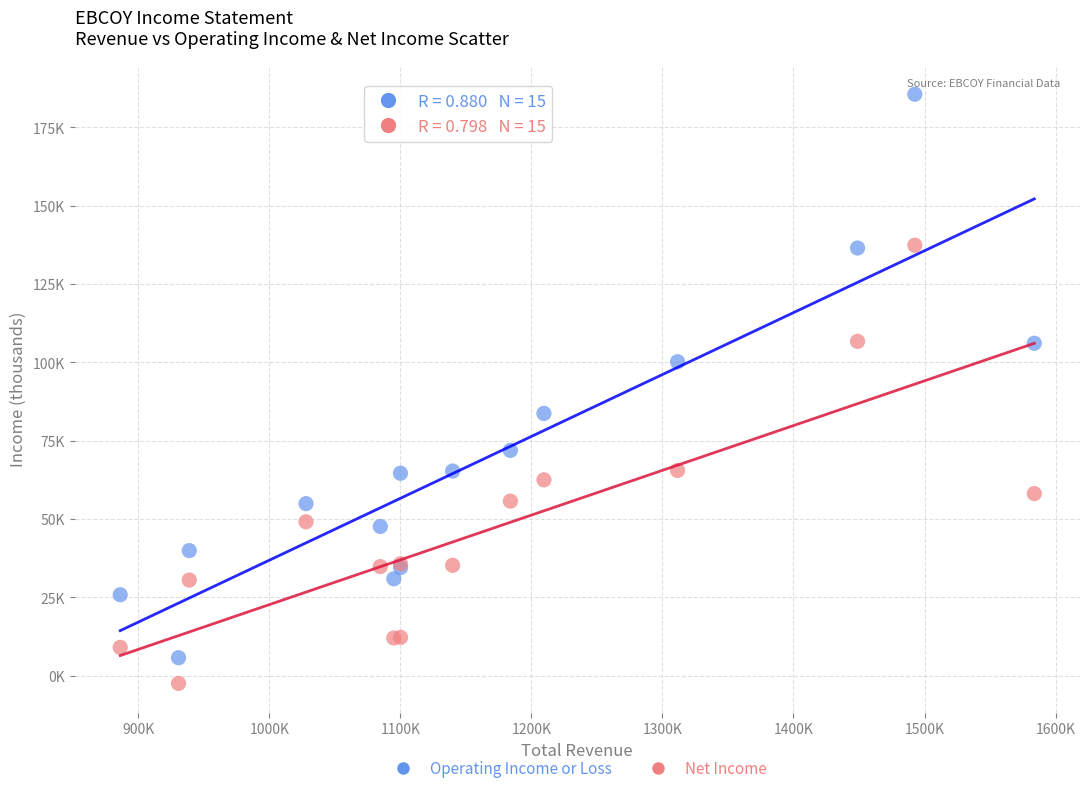

What are all the series names shown in the legend?

Operating Income or Loss, Net Income